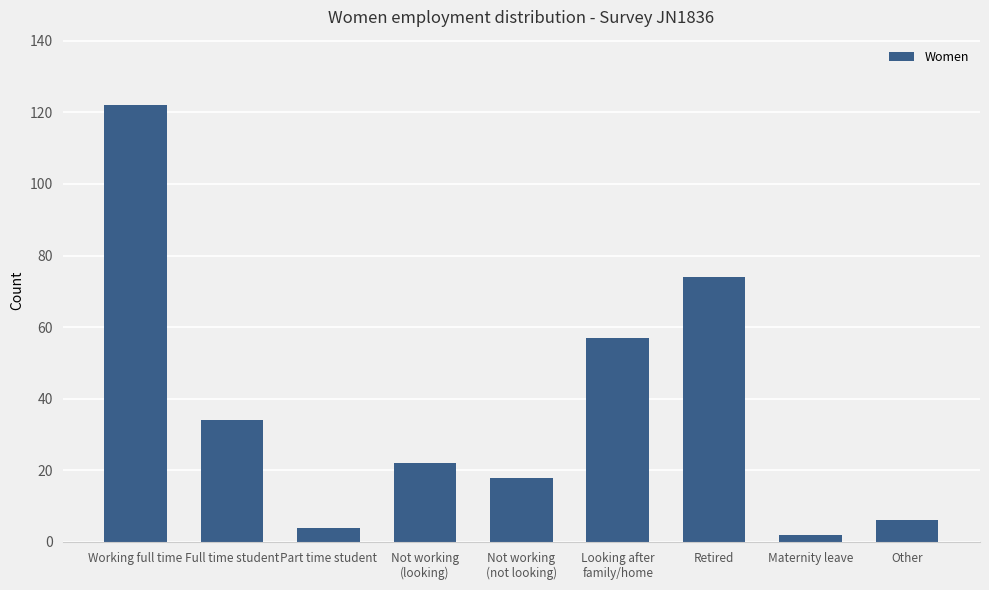

Is it true that the value at Retired is 51?

False